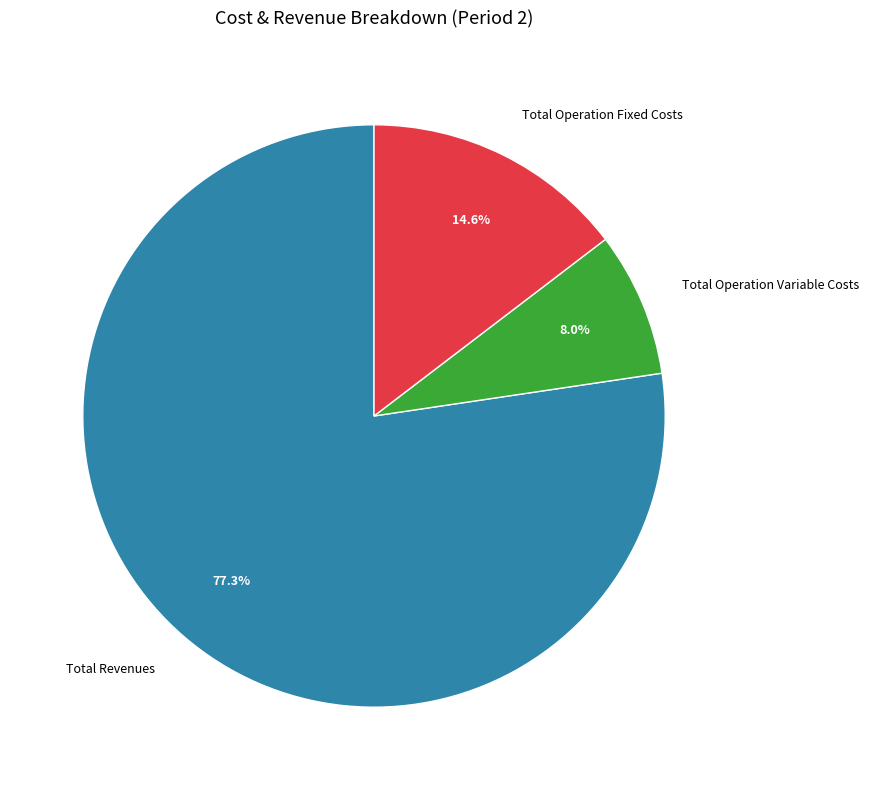

To the nearest percent, what portion does Total Operation Variable Costs represent?

8%